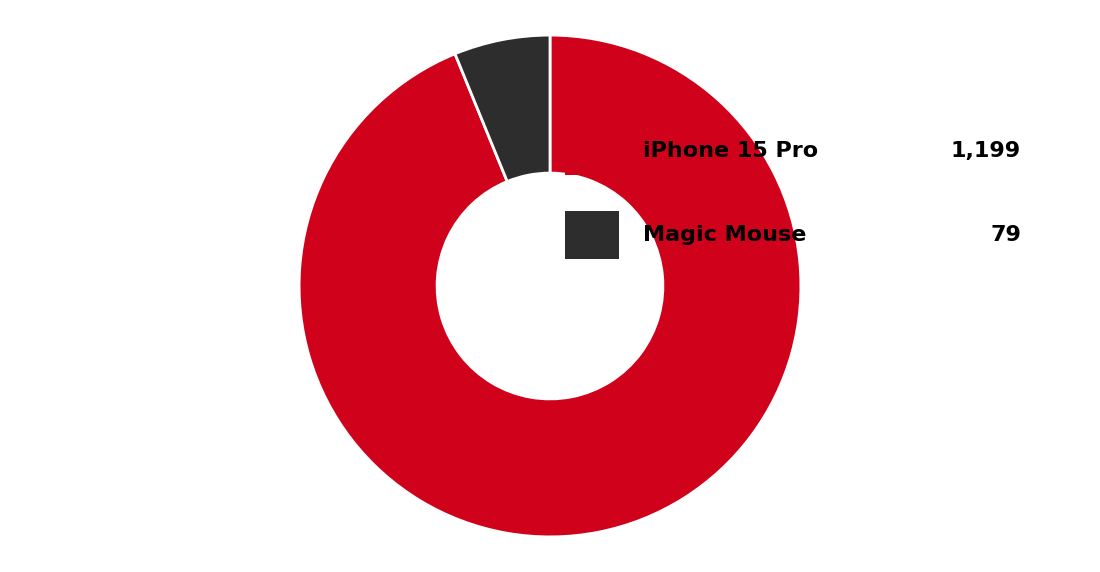

Is there a majority slice in this chart?

Yes